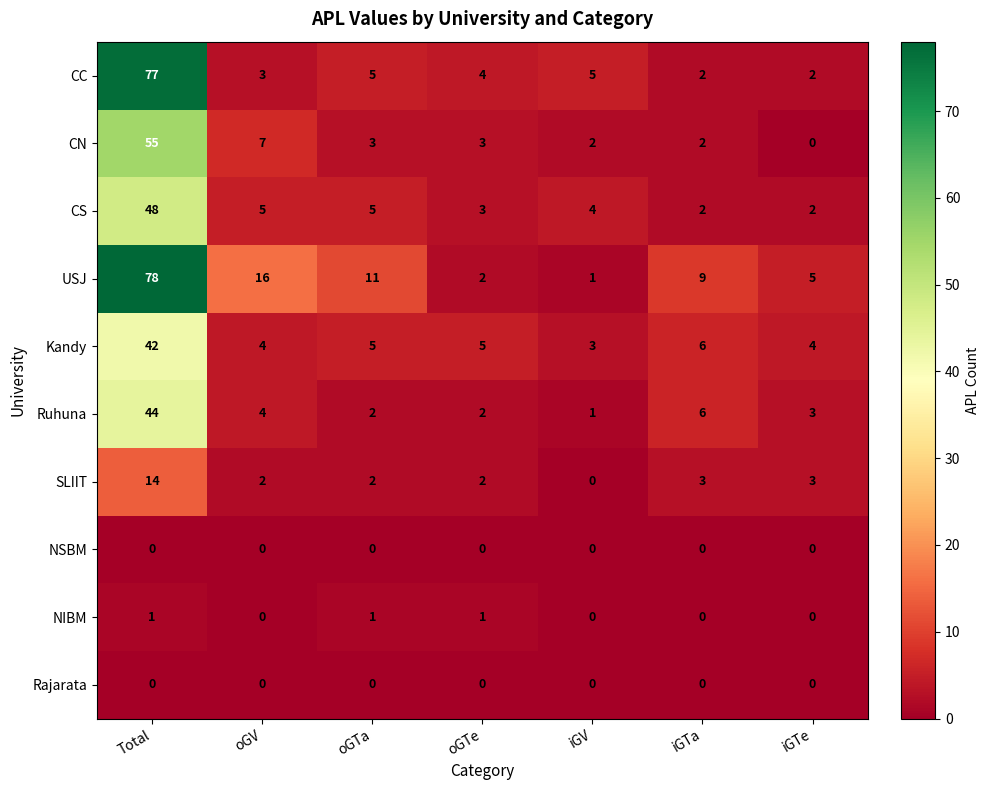

At which category is the sum across all series the highest?

Total